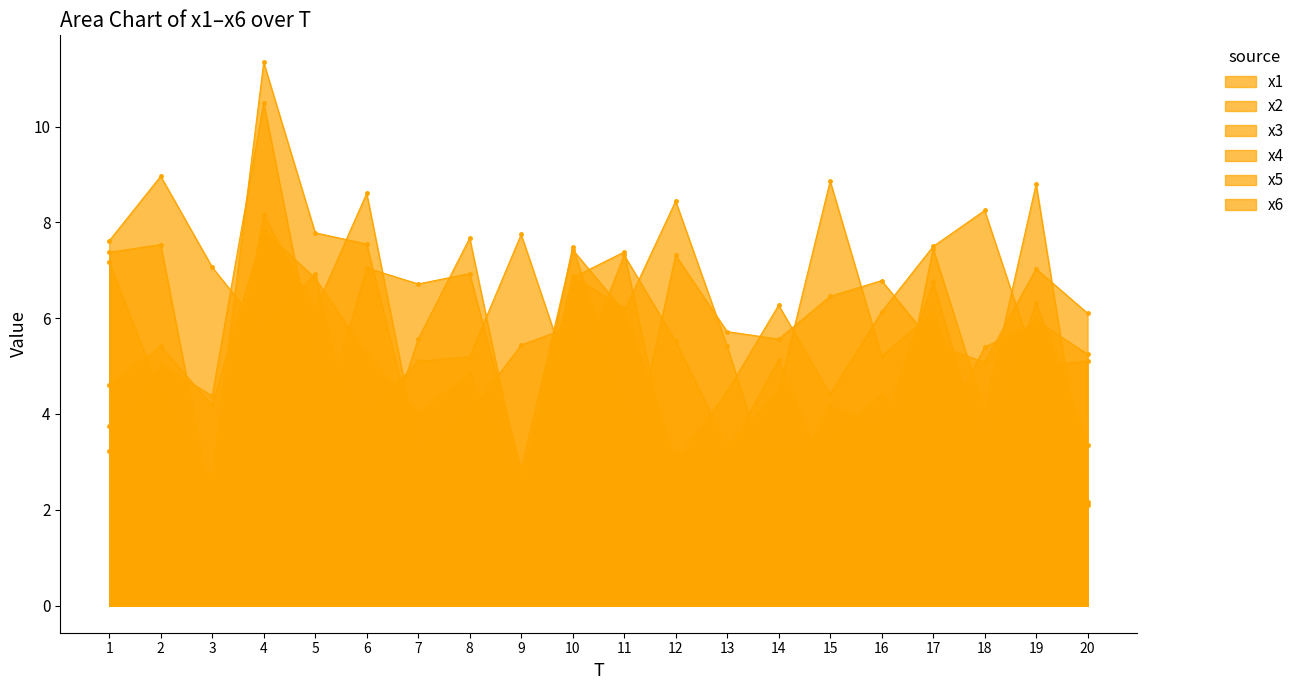

Reading right to left, transcribe all the data shown in this chart.

x1: 20=5.2	19=6.0	18=3.3	17=6.1	16=5.2	15=8.9	14=4.5	13=3.3	12=2.4	11=7.4	10=6.8	9=2.6	8=7.7	7=5.6	6=2.3	5=6.9	4=5.8	3=2.0	2=7.5	1=7.4
x2: 20=2.1	19=8.8	18=4.1	17=7.4	16=2.2	15=2.5	14=5.1	13=3.2	12=3.2	11=4.1	10=7.5	9=2.3	8=4.8	7=4.0	6=5.2	5=6.8	4=7.8	3=4.2	2=5.4	1=4.6
x3: 20=5.1	19=5.0	18=8.2	17=7.5	16=6.1	15=4.4	14=6.3	13=4.5	12=3.0	11=6.2	10=6.9	9=2.1	8=2.9	7=3.2	6=8.6	5=6.2	4=8.1	3=2.5	2=4.4	1=7.2
x4: 20=6.1	19=7.0	18=5.1	17=5.5	16=6.8	15=6.5	14=5.6	13=5.7	12=7.3	11=2.4	10=5.8	9=5.4	8=4.0	7=3.2	6=7.5	5=7.8	4=11.3	3=2.7	2=4.1	1=3.7
x5: 20=3.4	19=6.3	18=3.1	17=6.8	16=3.7	15=4.2	14=2.0	13=5.4	12=8.4	11=6.1	10=7.4	9=2.8	8=6.9	7=6.7	6=7.0	5=3.3	4=5.7	3=7.1	2=9.0	1=7.6
x6: 20=2.2	19=5.9	18=5.4	17=3.3	16=4.4	15=3.5	14=3.2	13=3.3	12=5.5	11=7.3	10=4.6	9=7.7	8=5.2	7=5.1	6=4.0	5=5.1	4=10.5	3=4.4	2=5.0	1=3.2